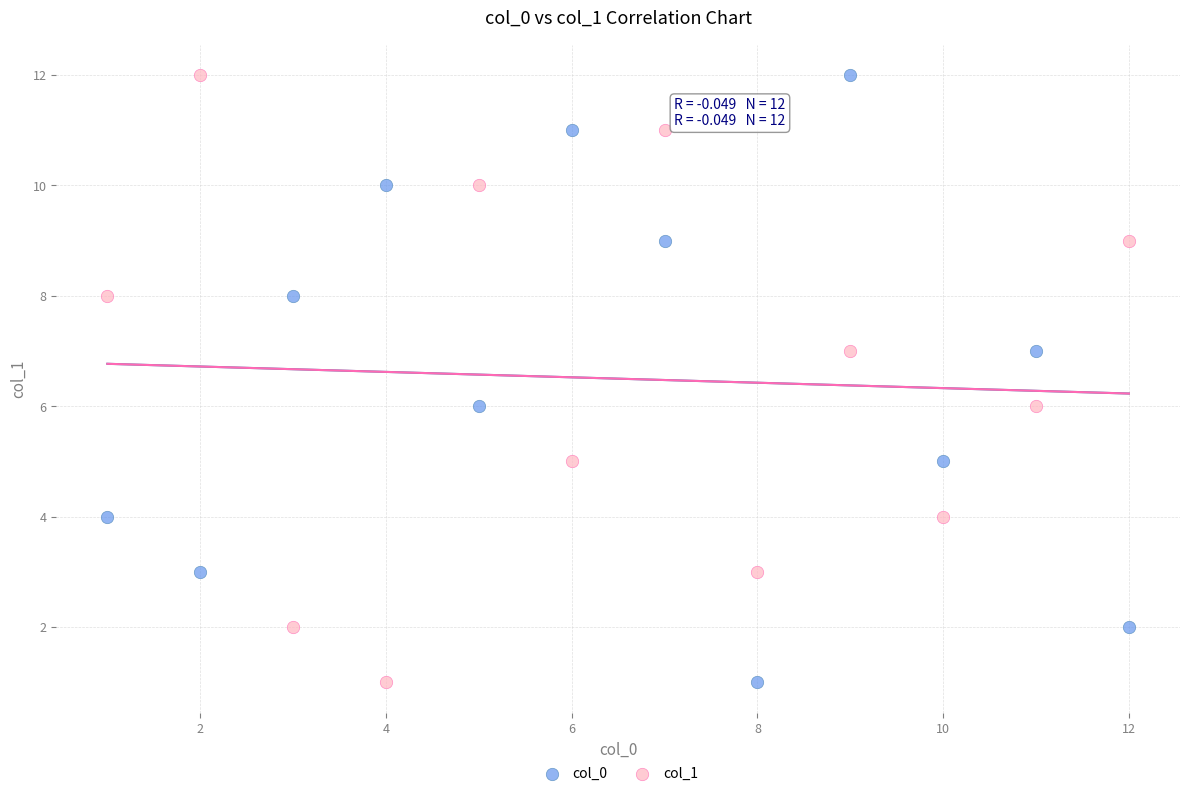

What are all the series names shown in the legend?

col_0, col_1